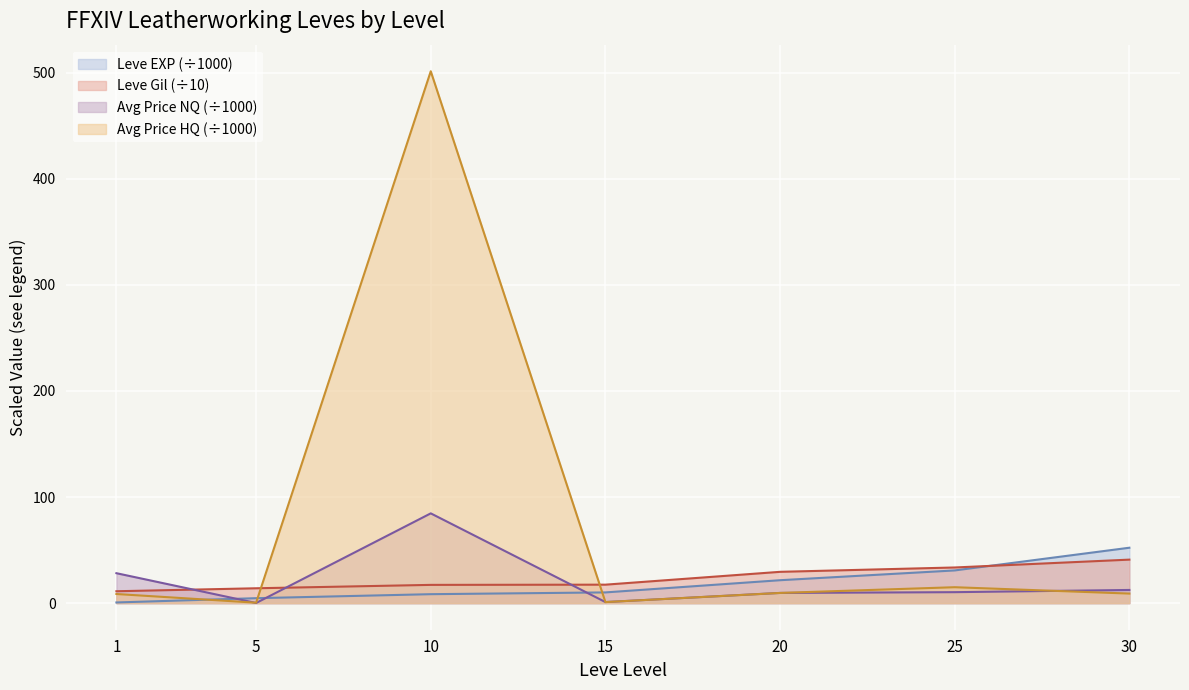

How many values in the currentAveragePrice series are below 10?

3